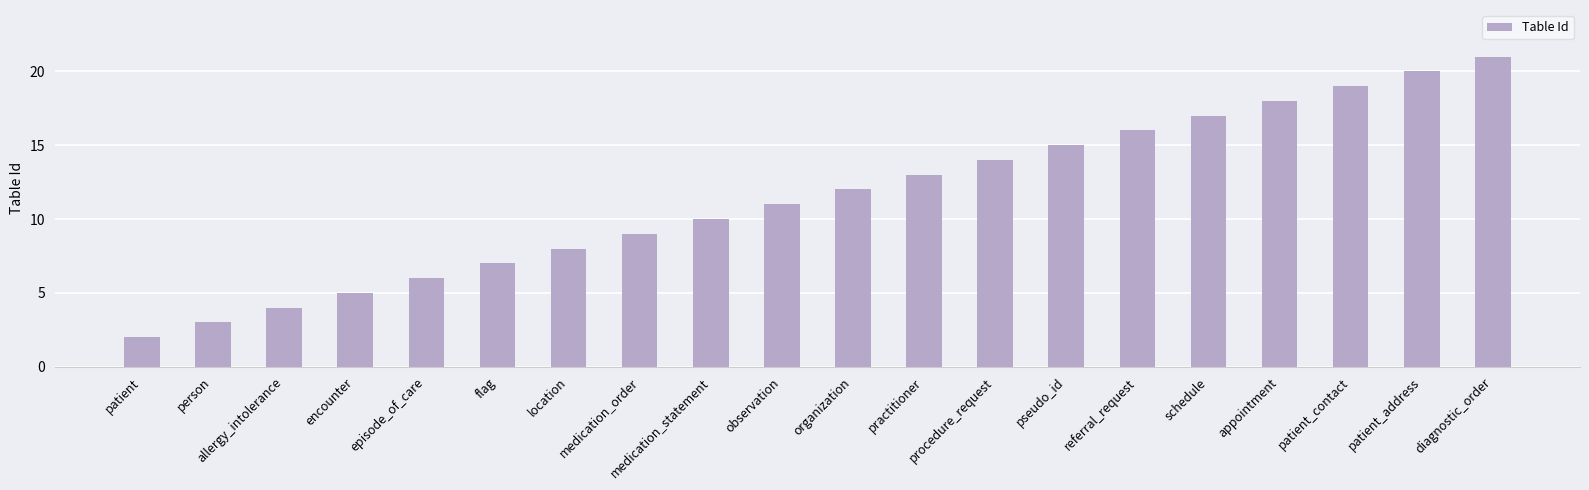

Reading left to right, extract all data points from this chart.

patient=2	person=3	allergy_intolerance=4	encounter=5	episode_of_care=6	flag=7	location=8	medication_order=9	medication_statement=10	observation=11	organization=12	practitioner=13	procedure_request=14	pseudo_id=15	referral_request=16	schedule=17	appointment=18	patient_contact=19	patient_address=20	diagnostic_order=21